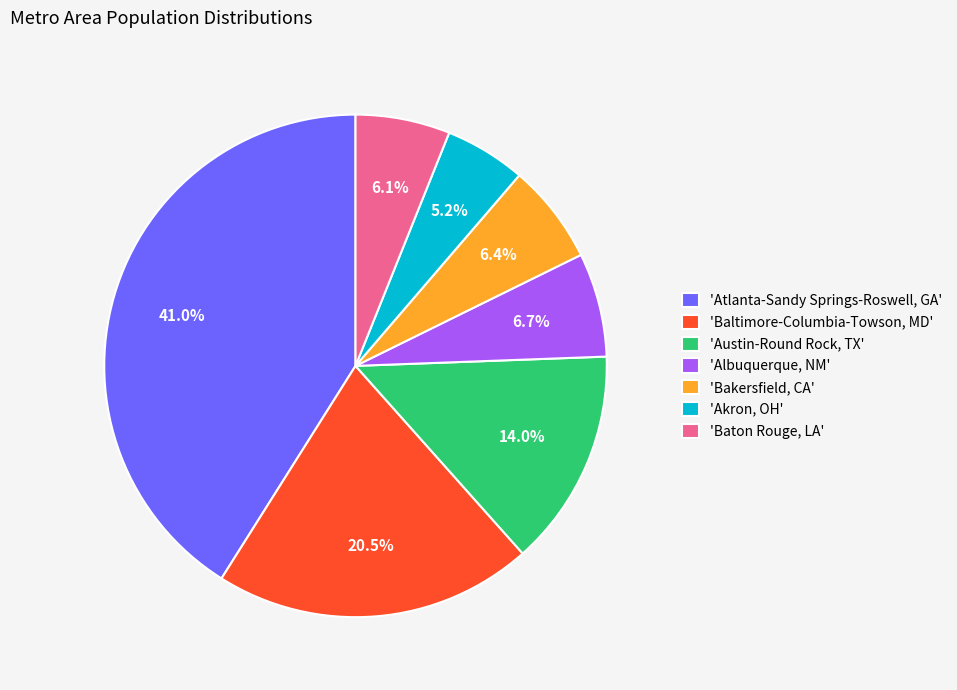

Which has a higher value, 'Baltimore-Columbia-Towson, MD' or 'Atlanta-Sandy Springs-Roswell, GA'?

'Atlanta-Sandy Springs-Roswell, GA'